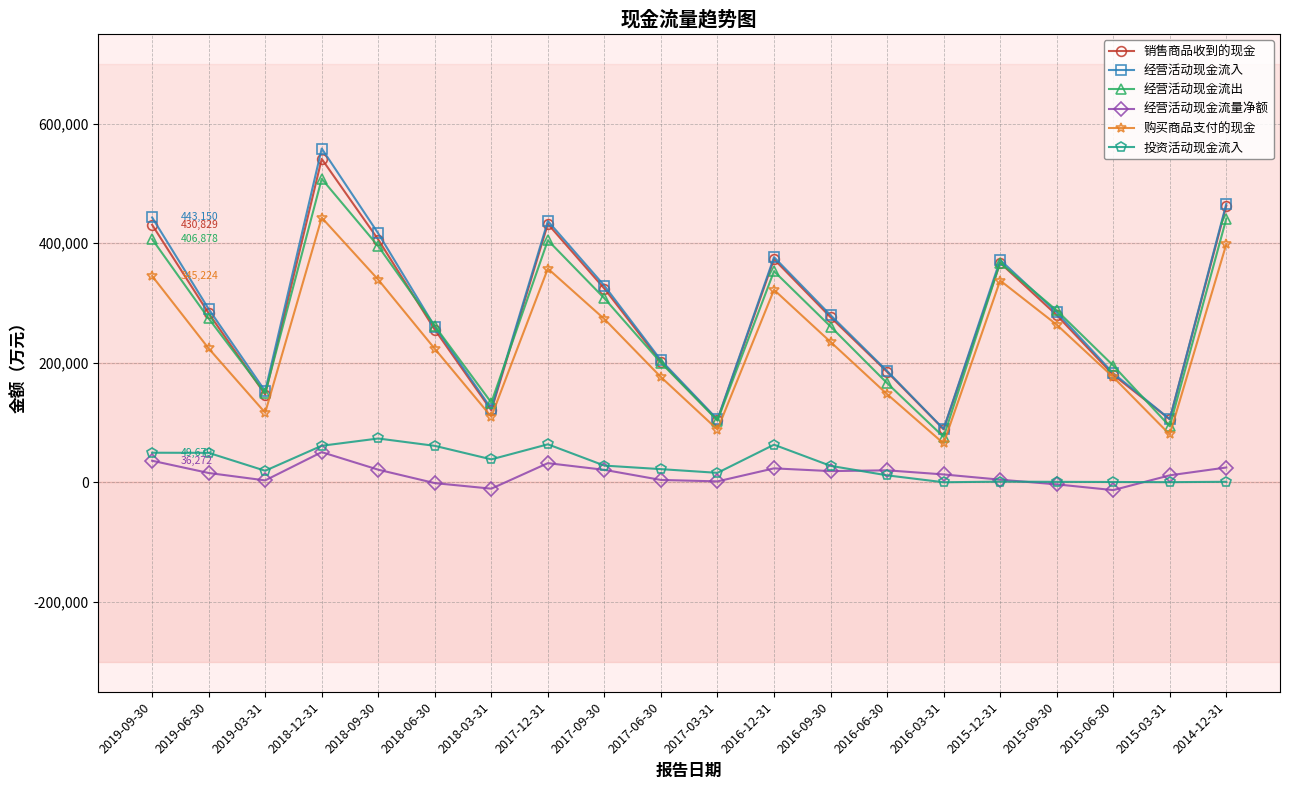

What is the sum of the 经营活动现金流入 values at 2015-03-31 and 2017-09-30?

434706